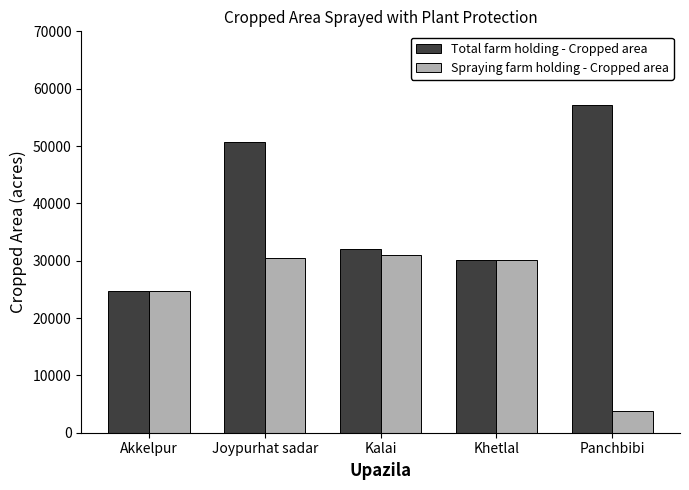

What is the value of the Spraying farm holding - Cropped area bar at the 3rd from the left?

31010